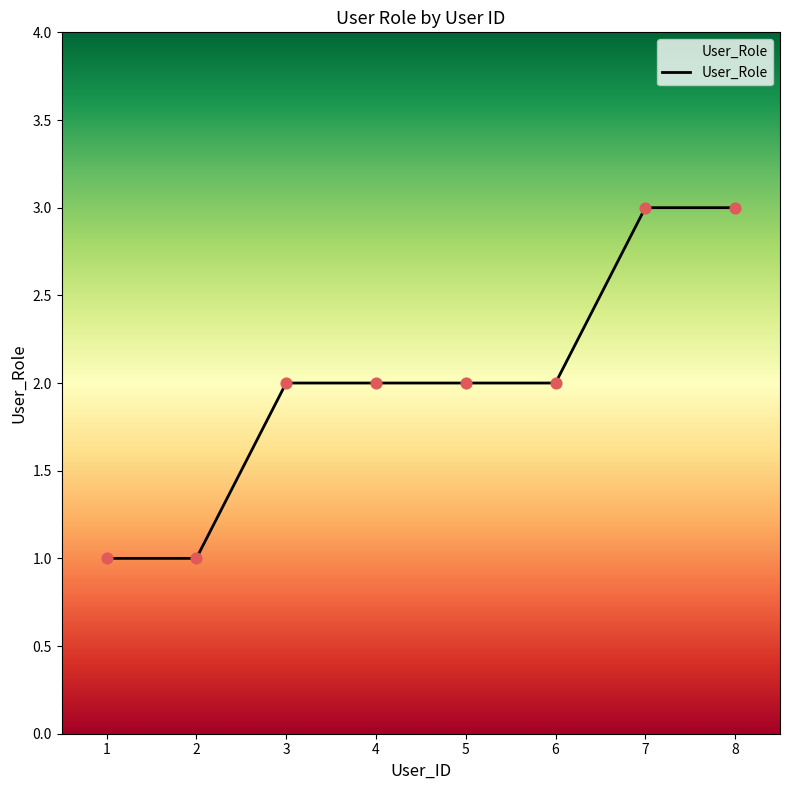

Which has a higher value, 4 or 8?

8